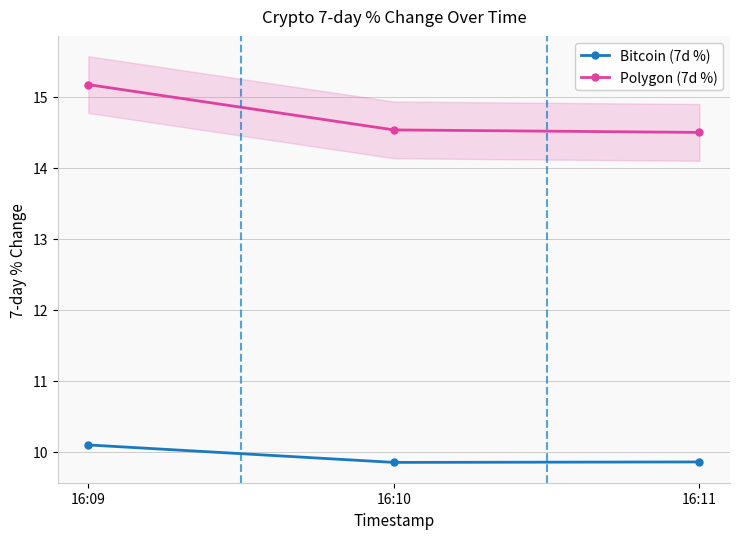

Which label corresponds to the largest value in the chart?

16:09